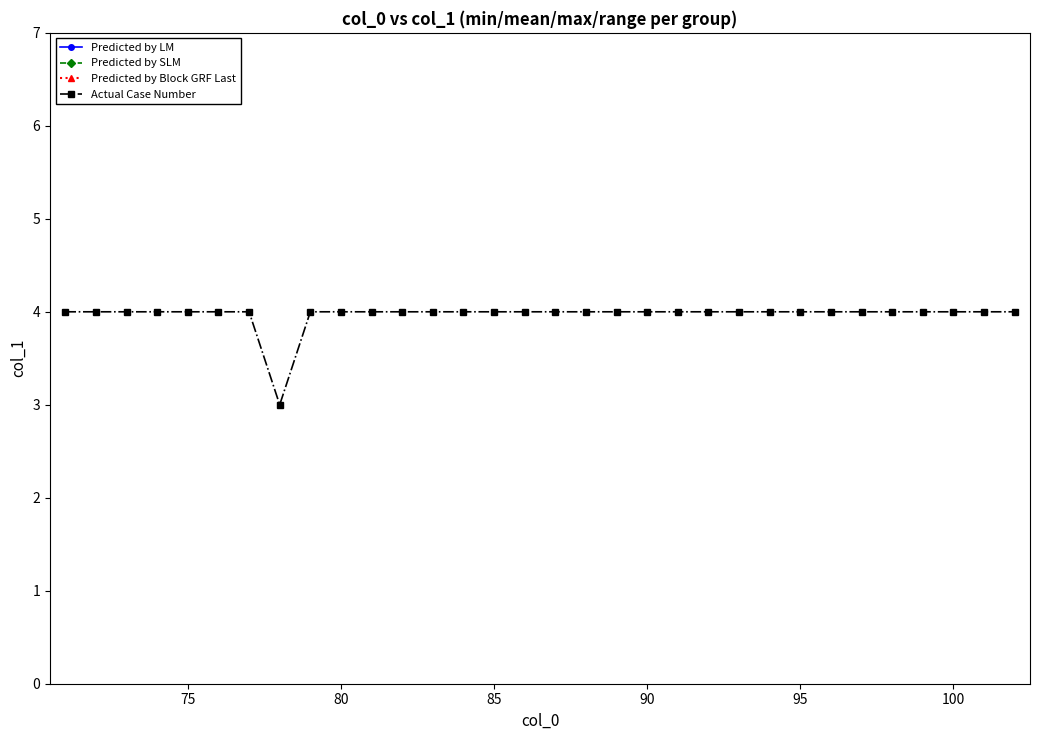

The Actual Case Number series shows 4 at 80. True or false?

True